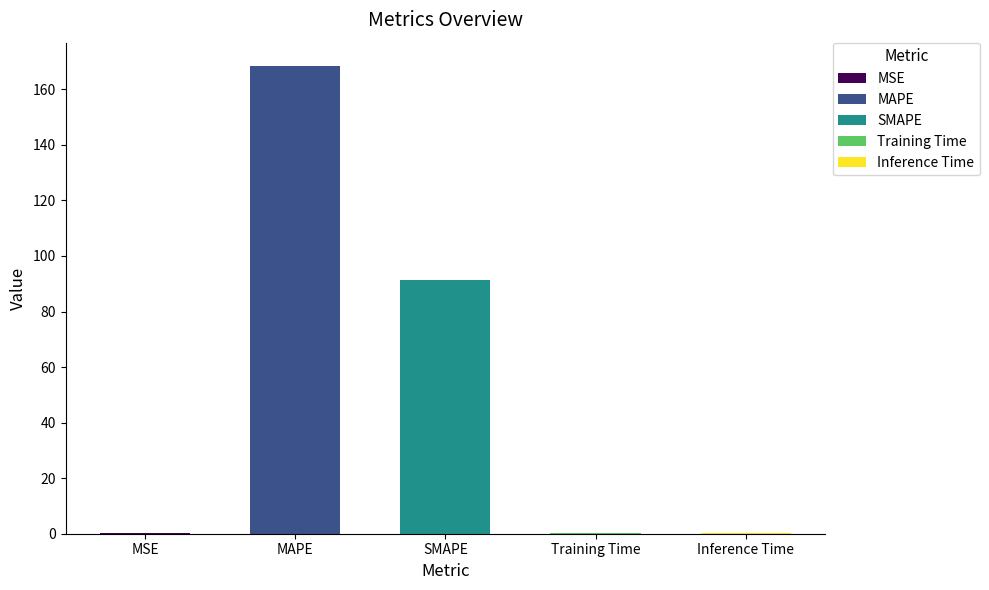

What is the greatest value displayed?

168.4